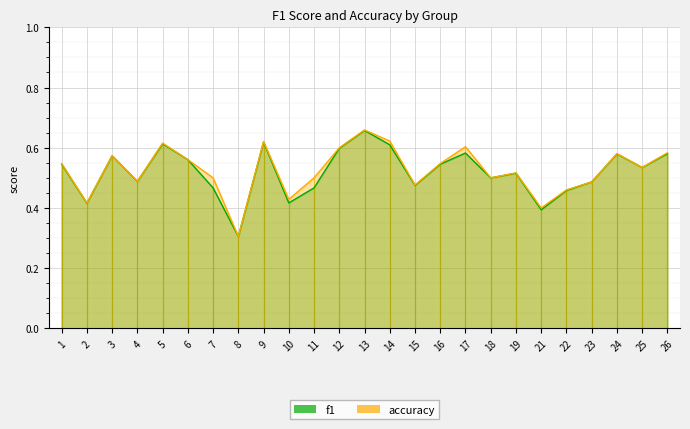

What is the value of the accuracy point at the 12th from the left?

0.6